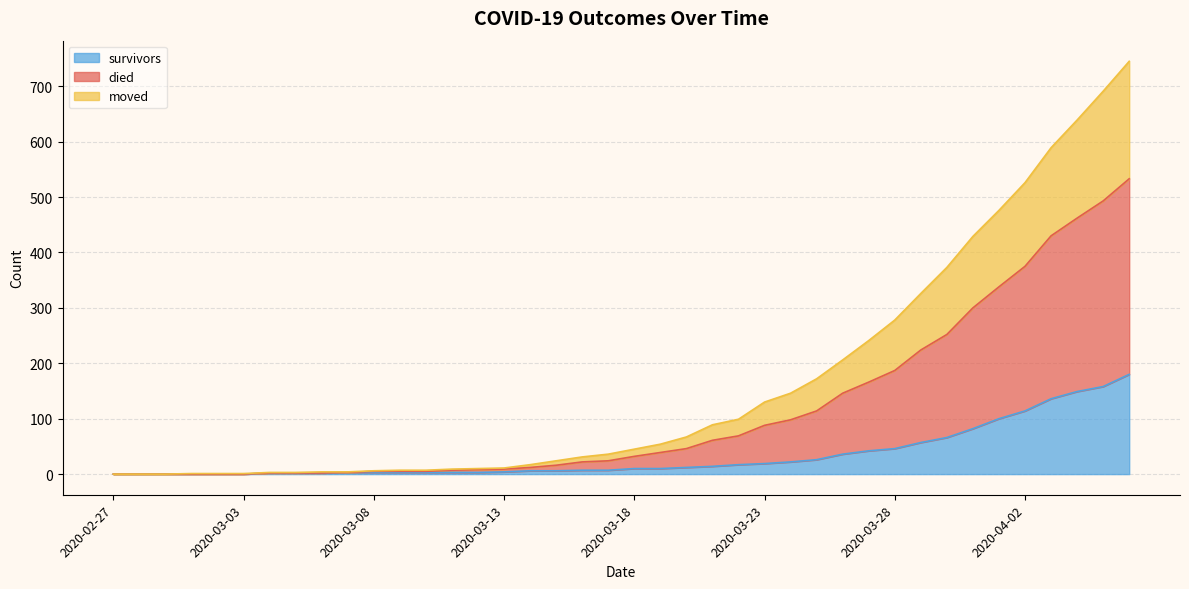

What is the sum of the survivors values at 2020-02-27 and 2020-03-21?

14